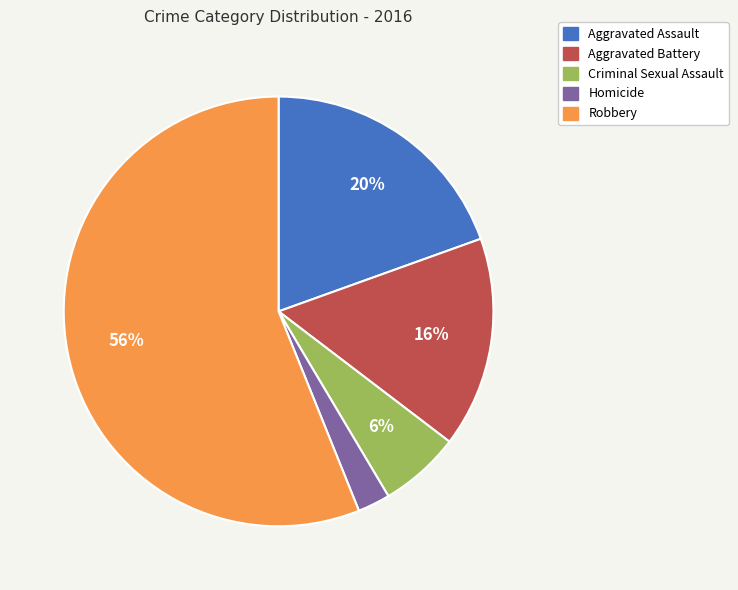

Which slice is the largest?

Robbery